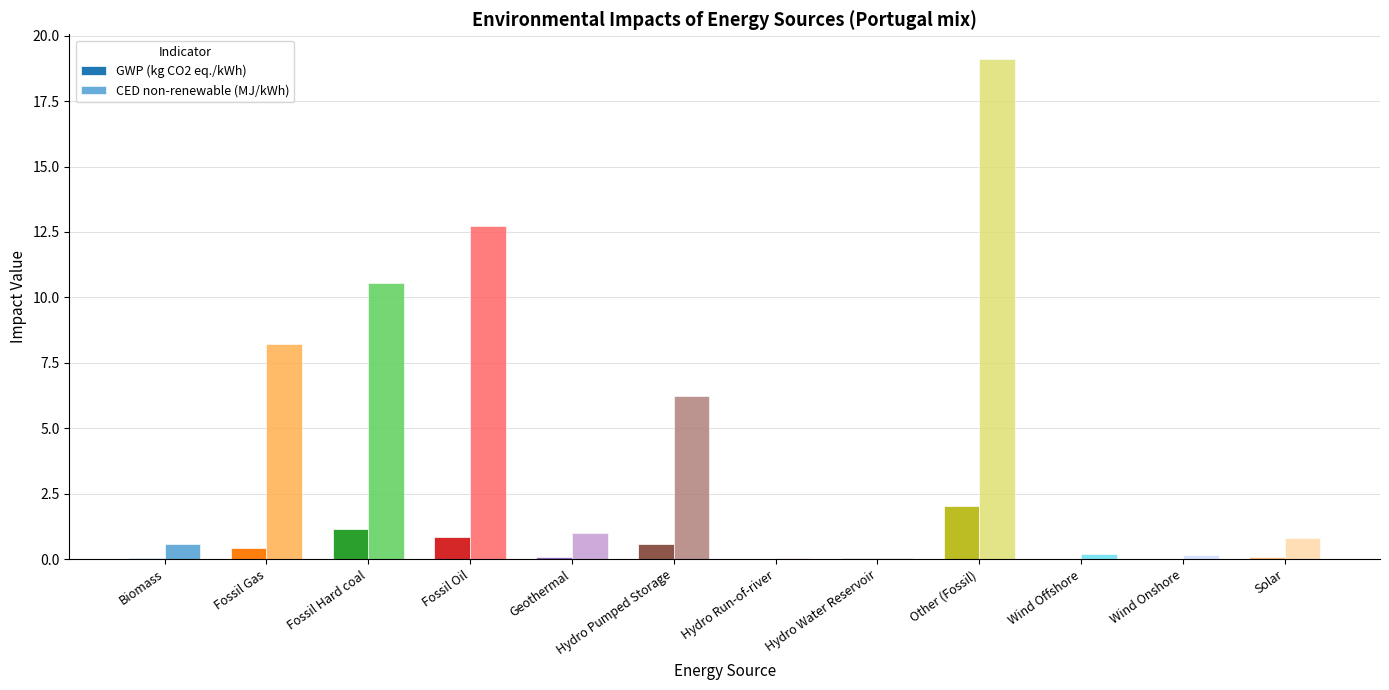

What is the sum of all CED non-renewable (MJ/kWh) values?

59.7